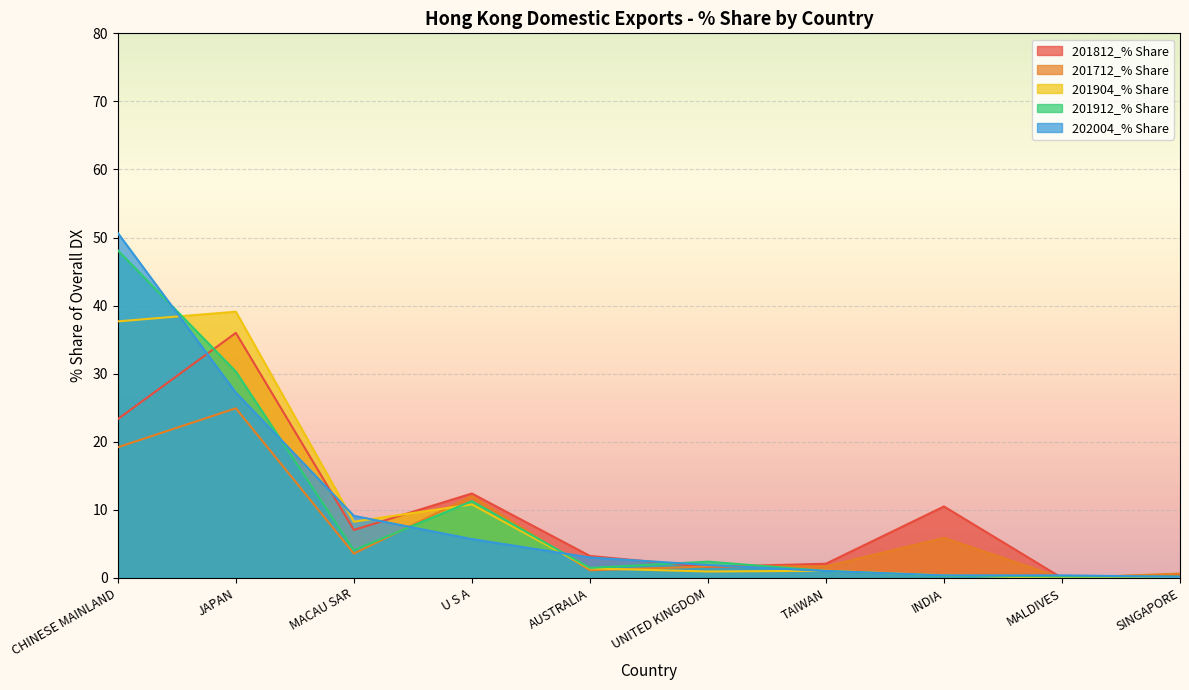

How many lines are shown in the chart?

5